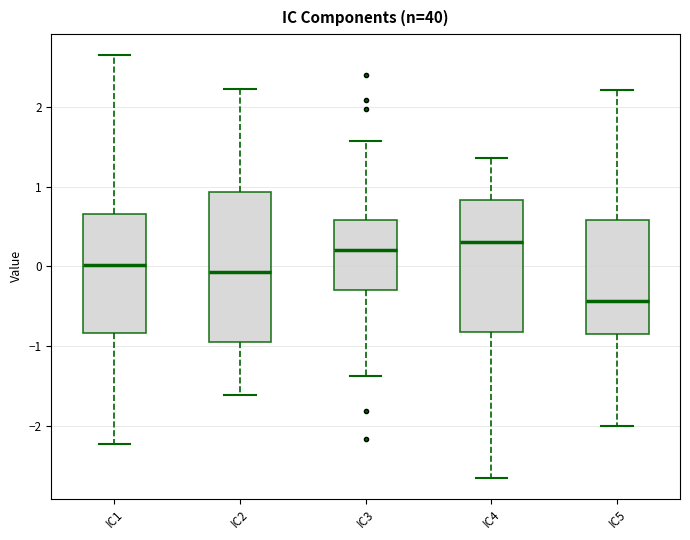

Reading left to right, transcribe this box plot: for each box, give where its median line is, the range the box spans, and where its two whiskers end, as read against the y-axis. The values are not printed on the chart, so give them approximately, as read against the axis.

IC1: median 0.0, box -0.8 to 0.7, whiskers -2.2 to 2.6
IC2: median -0.1, box -0.9 to 0.9, whiskers -1.6 to 2.2
IC3: median 0.2, box -0.3 to 0.6, whiskers -1.4 to 1.6
IC4: median 0.3, box -0.8 to 0.8, whiskers -2.7 to 1.4
IC5: median -0.4, box -0.9 to 0.6, whiskers -2.0 to 2.2